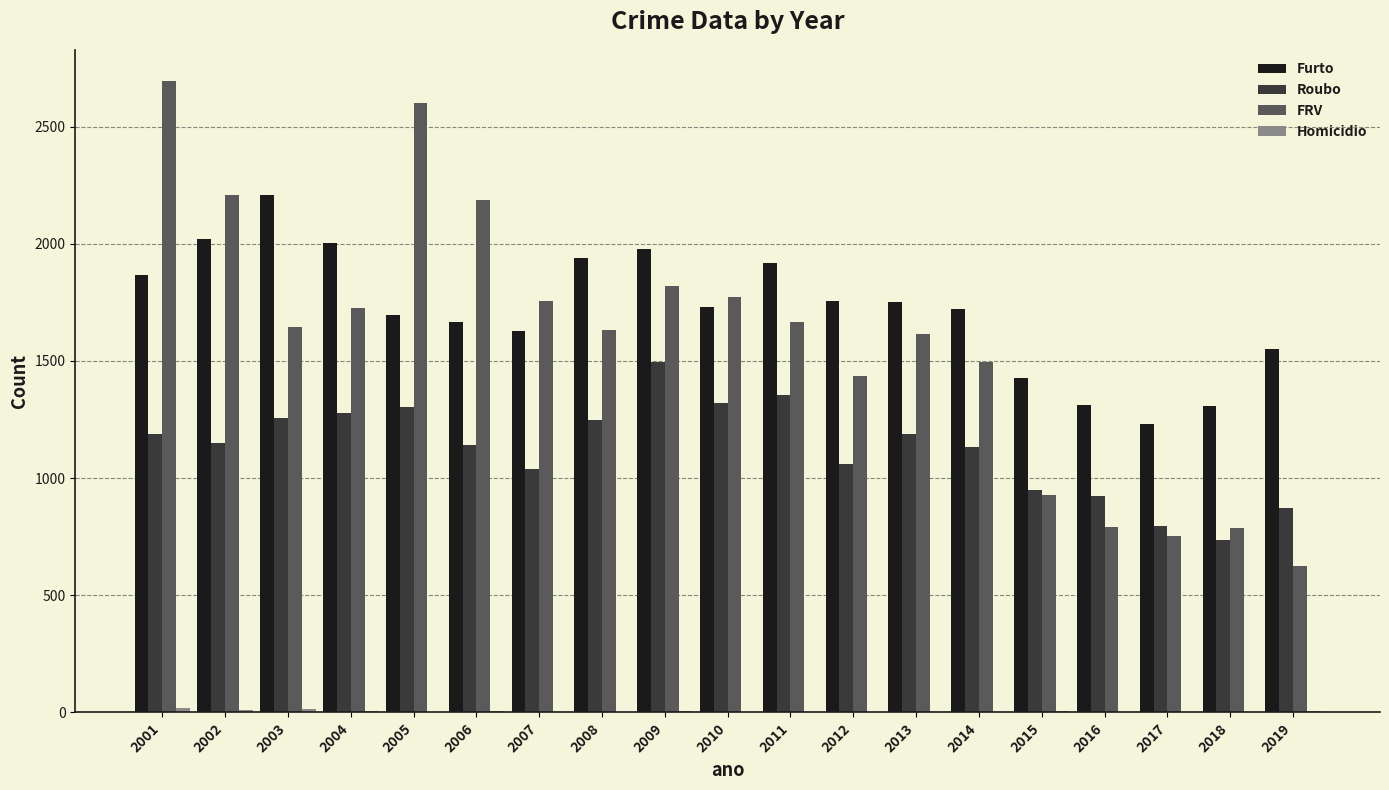

What is the highest value of the Furto series?

2210